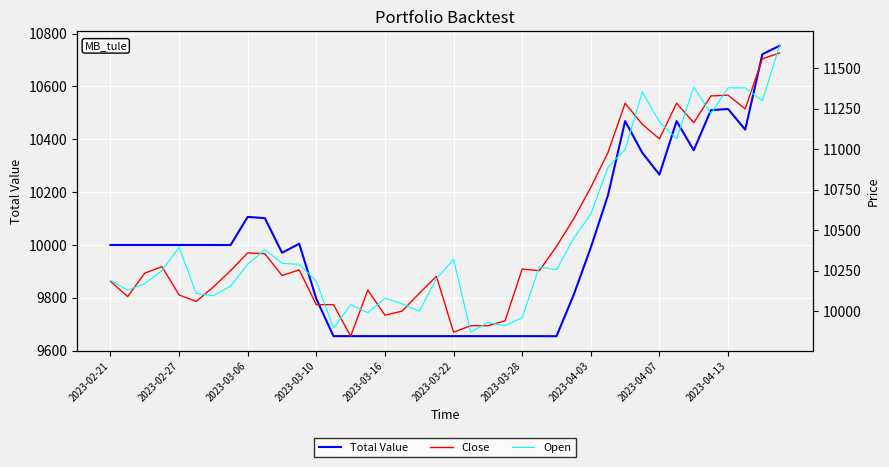

True or false: Open and Total Value intersect in this chart.

False